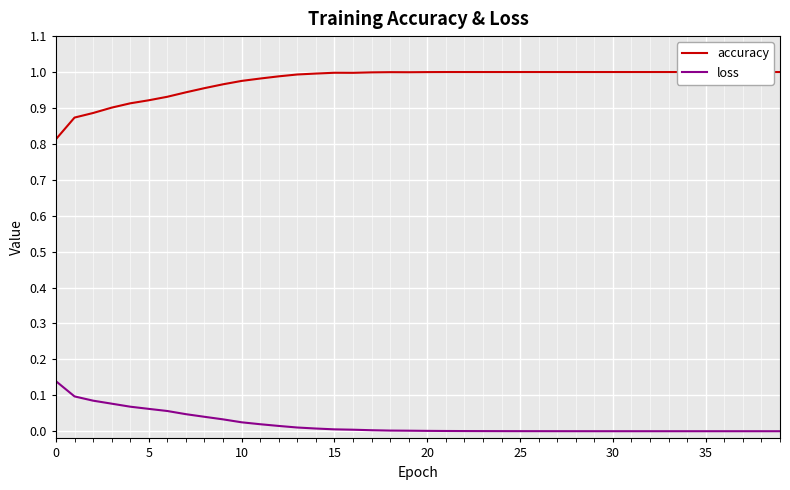

Which category has the lowest value across all series?

39